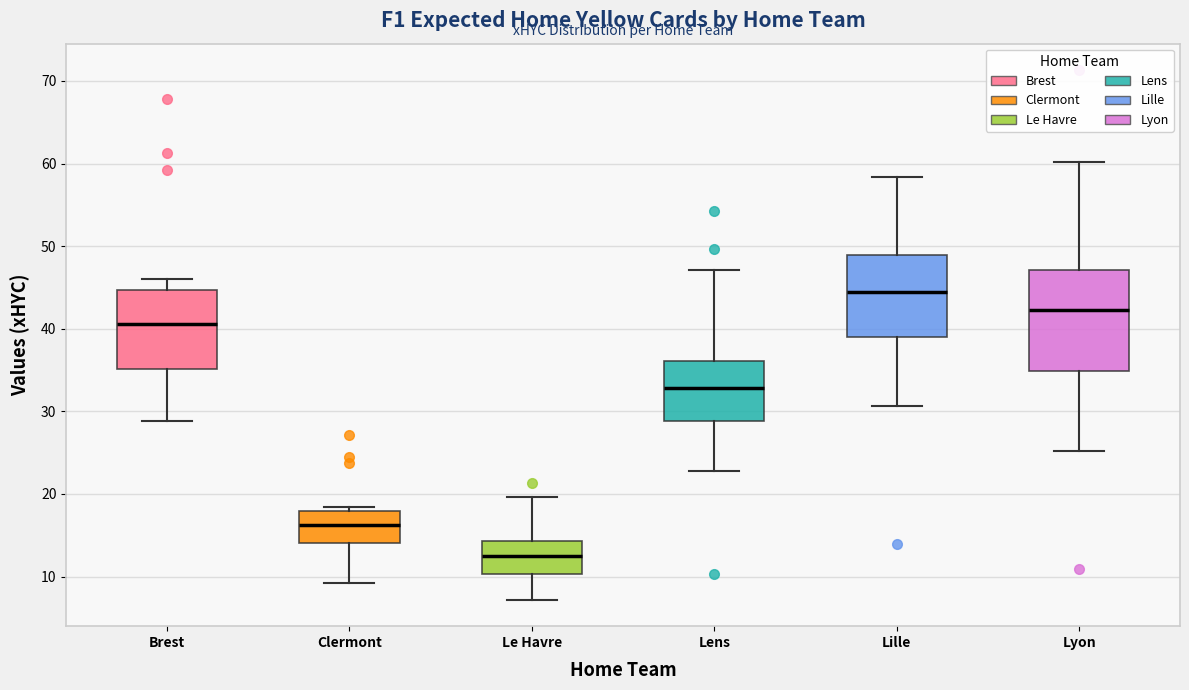

Reading left to right, transcribe this box plot: for each box, give where its median line is, the range the box spans, and where its two whiskers end, as read against the y-axis. The values are not printed on the chart, so give them approximately, as read against the axis.

Brest: median 41, box 35 to 45, whiskers 29 to 46
Clermont: median 16, box 14 to 18, whiskers 9 to 18 (just above the box's upper edge)
Le Havre: median 13, box 10 to 14, whiskers 7 to 20
Lens: median 33, box 29 to 36, whiskers 23 to 47
Lille: median 44, box 39 to 49, whiskers 31 to 58
Lyon: median 42, box 35 to 47, whiskers 25 to 60